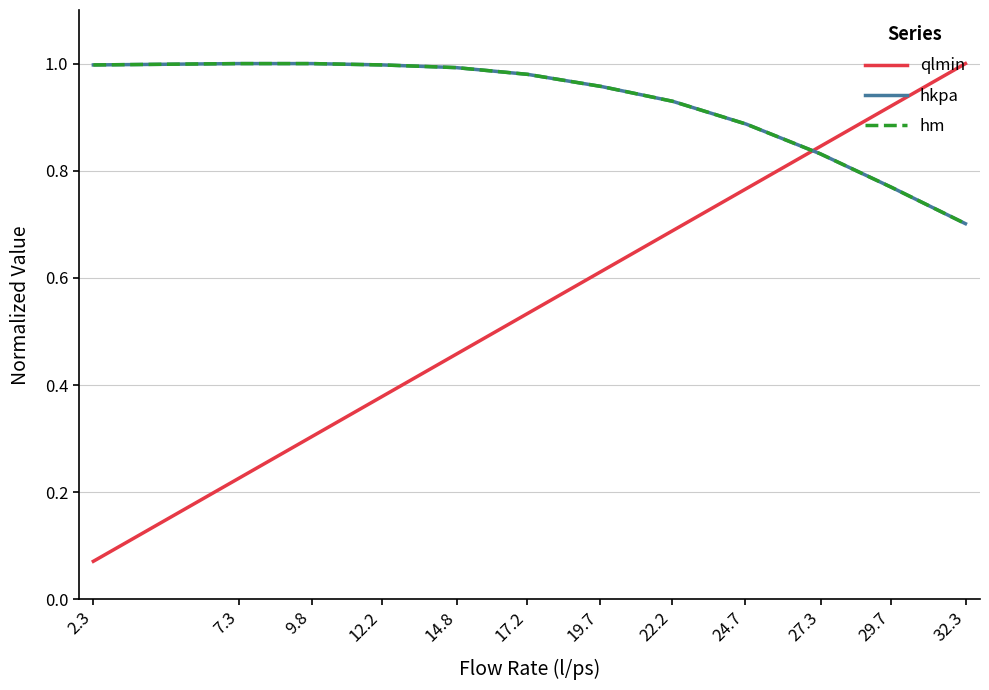

Which series has the widest spread of values?

qlmin